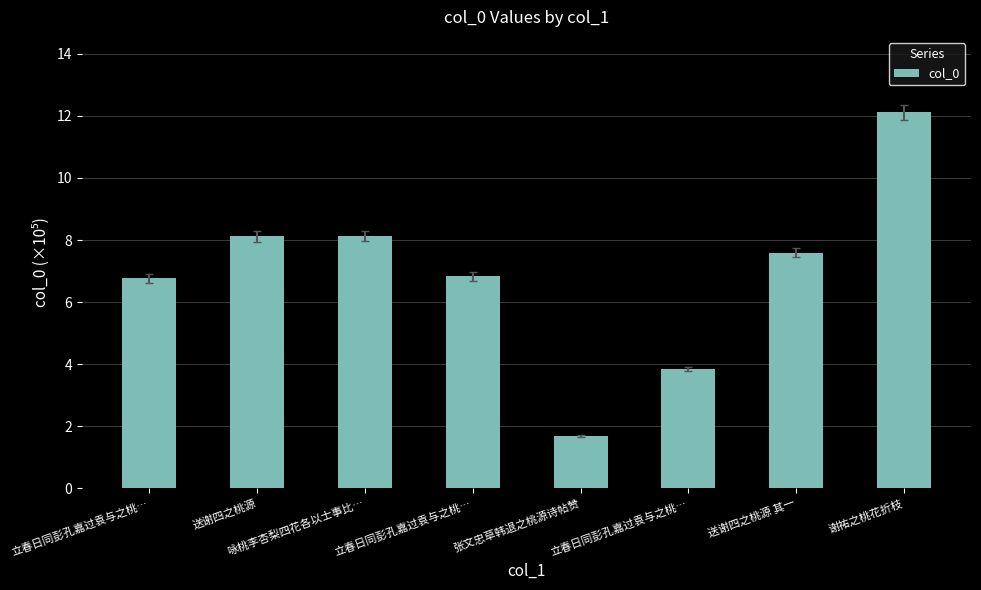

What is the difference between the maximum and minimum values?

10.4